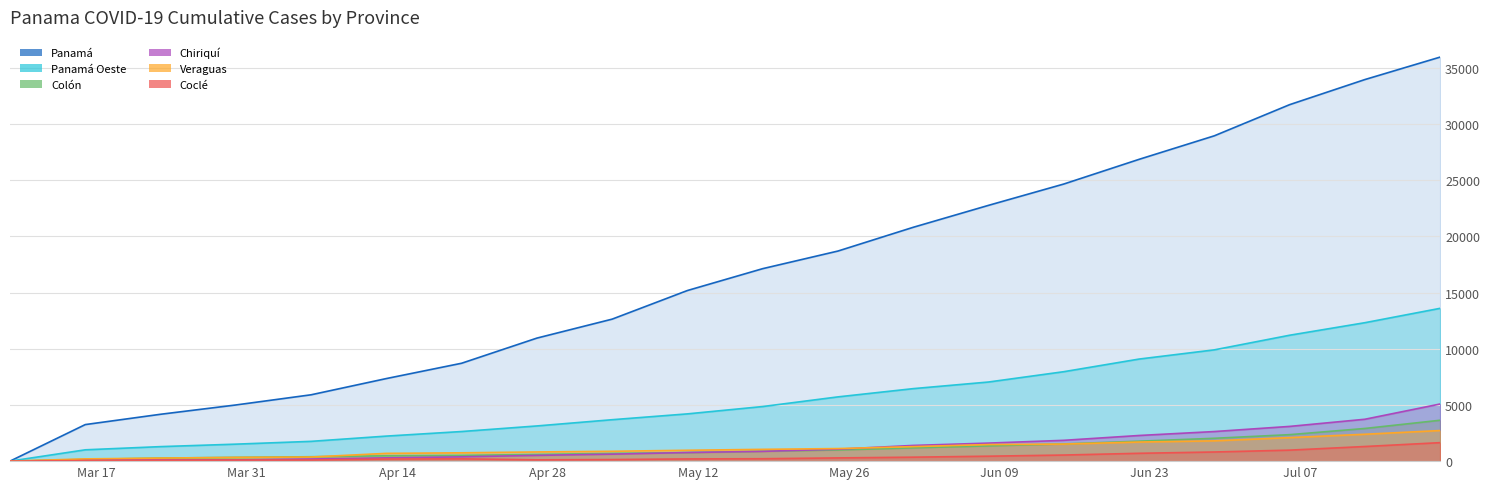

Which series has the largest range (max minus min)?

Panamá